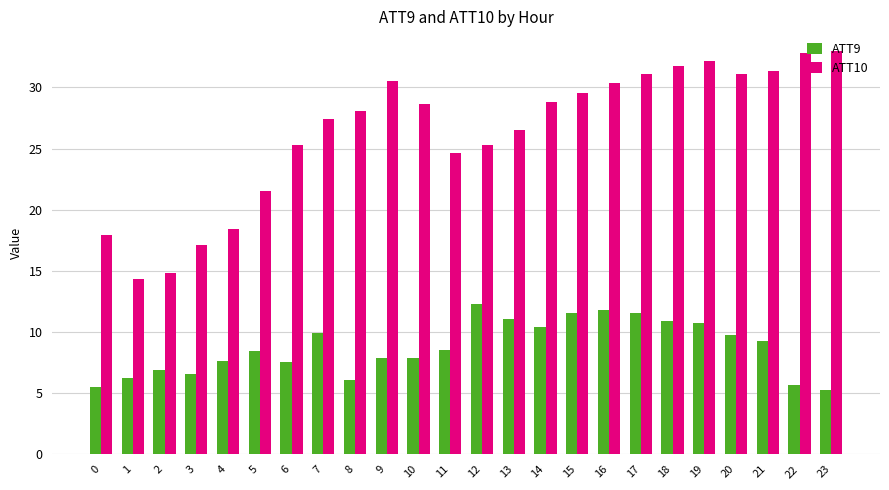

What is the spread (max minus min) of values at 17?

19.5